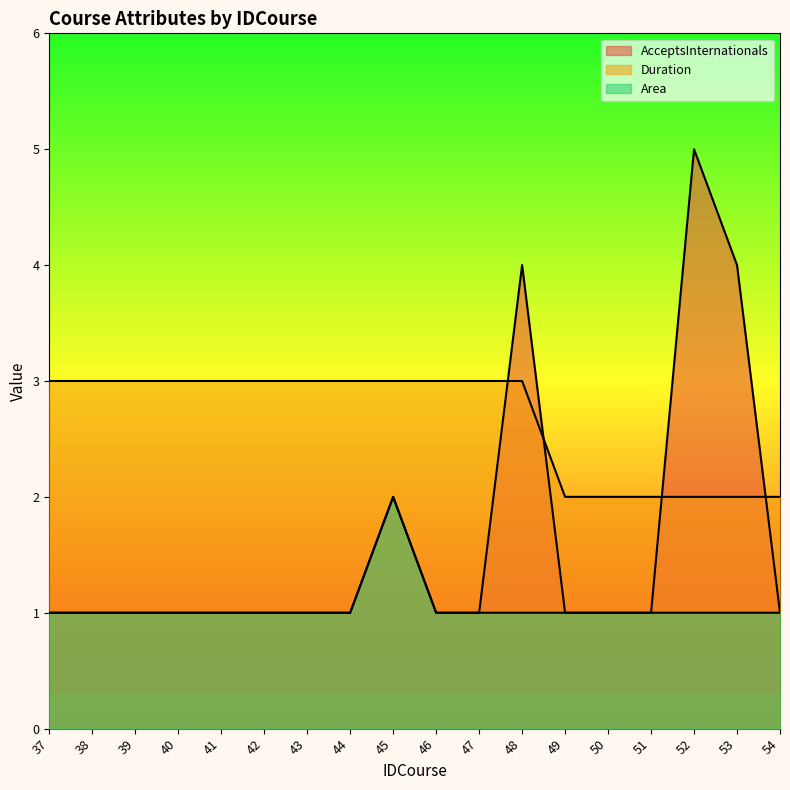

What is the spread (max minus min) of values at 54?

1